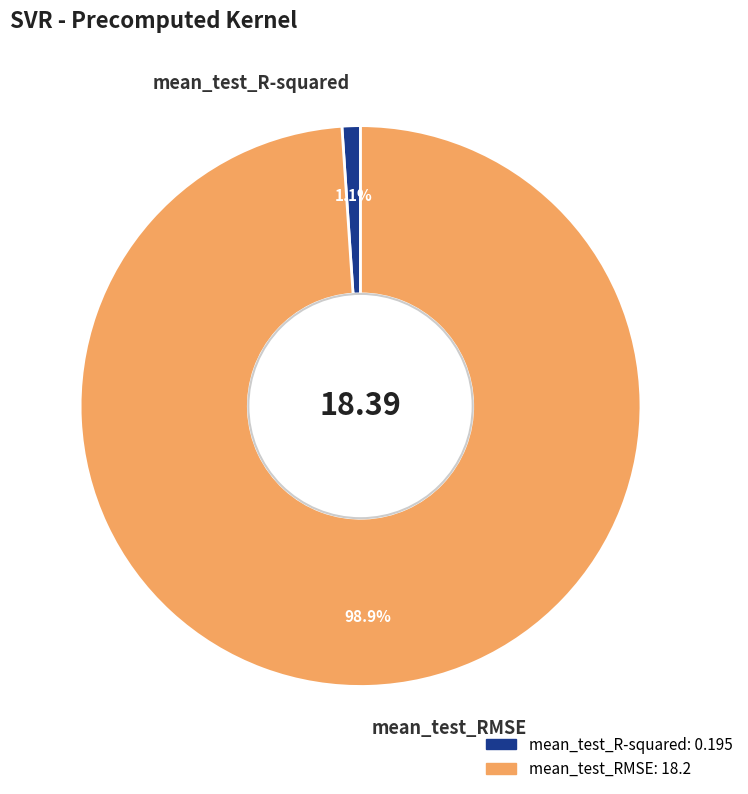

Does mean_test_RMSE account for over 50% of the chart?

Yes